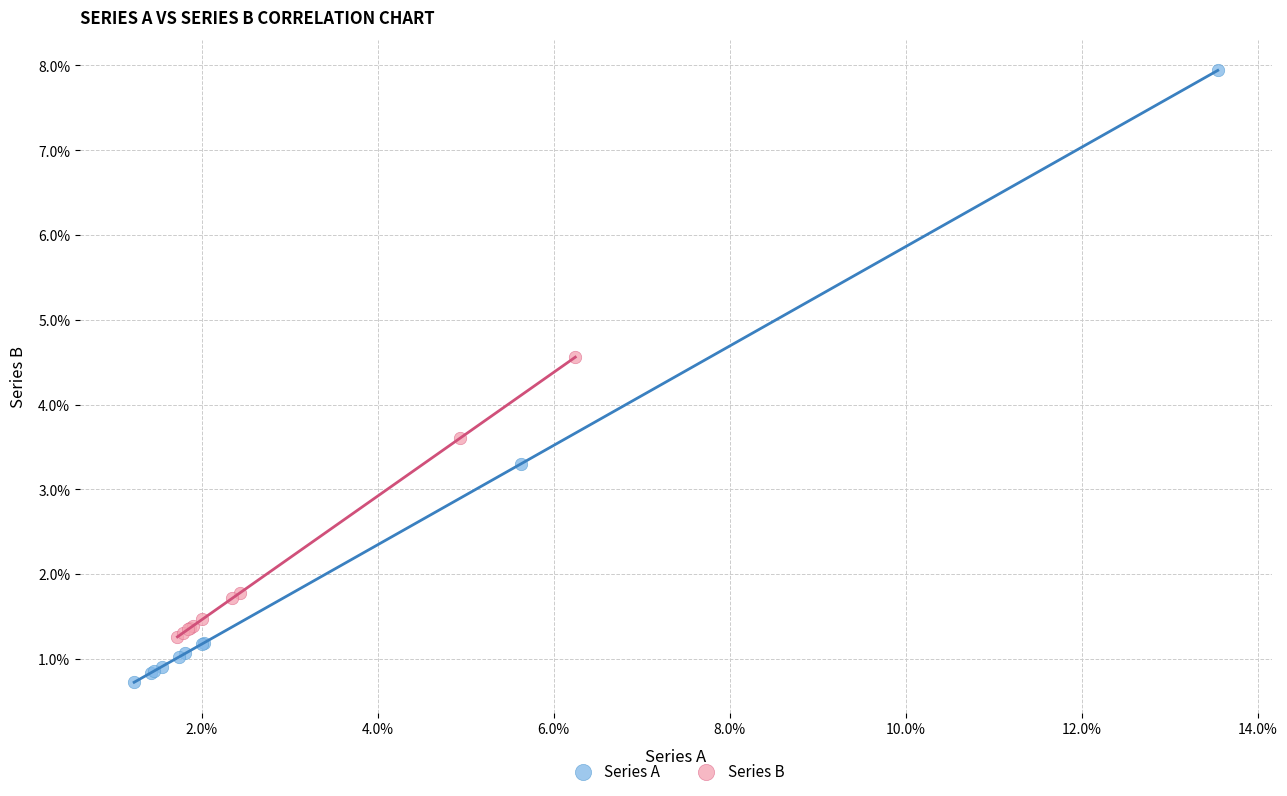

Which series has the largest Y range (max minus min)?

Series A